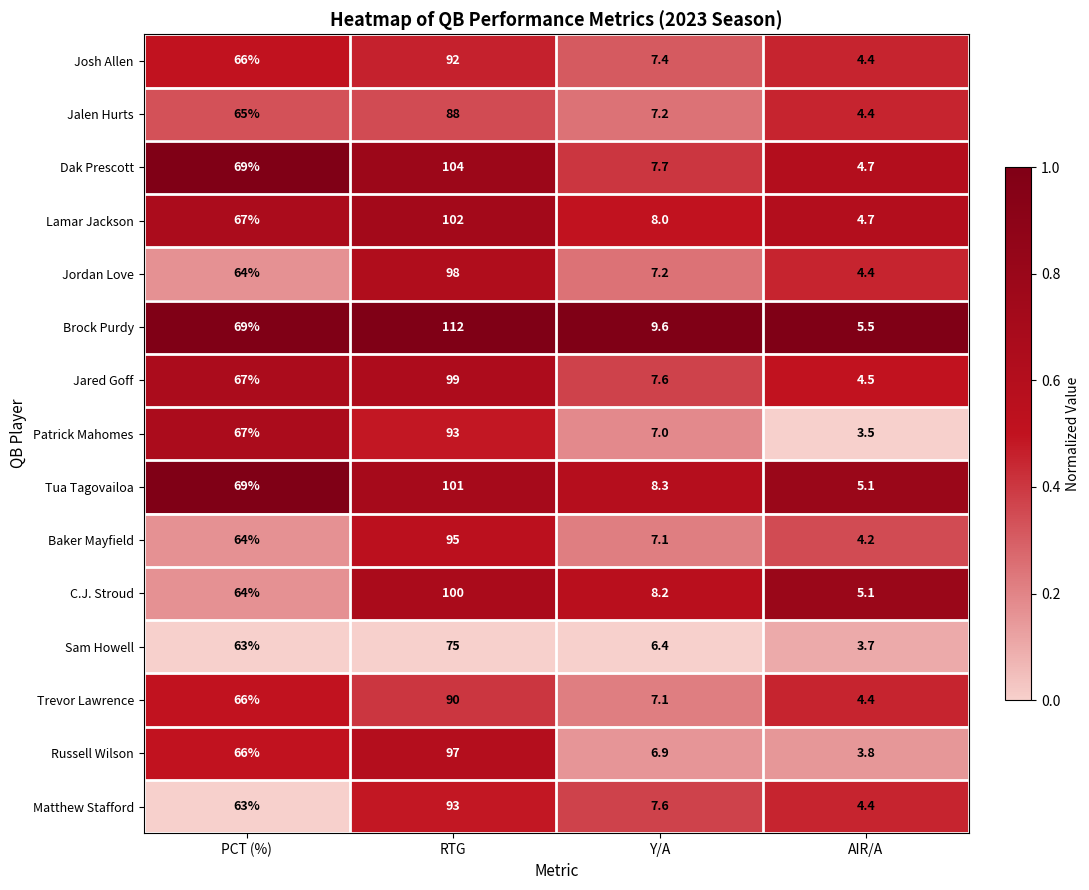

What is the average value of the Baker Mayfield series?

42.6